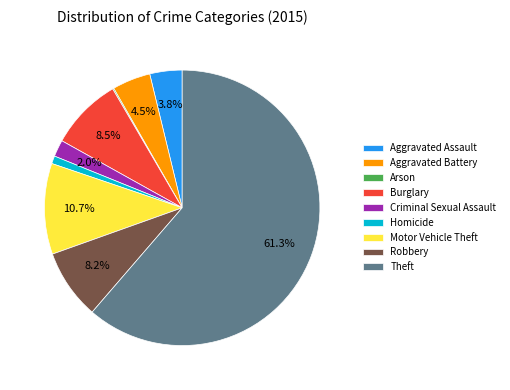

What is the largest slice in the pie chart?

Theft